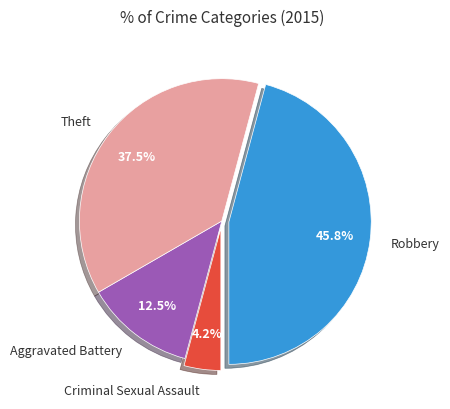

What is the total percentage of Criminal Sexual Assault and Aggravated Battery?

16.7%